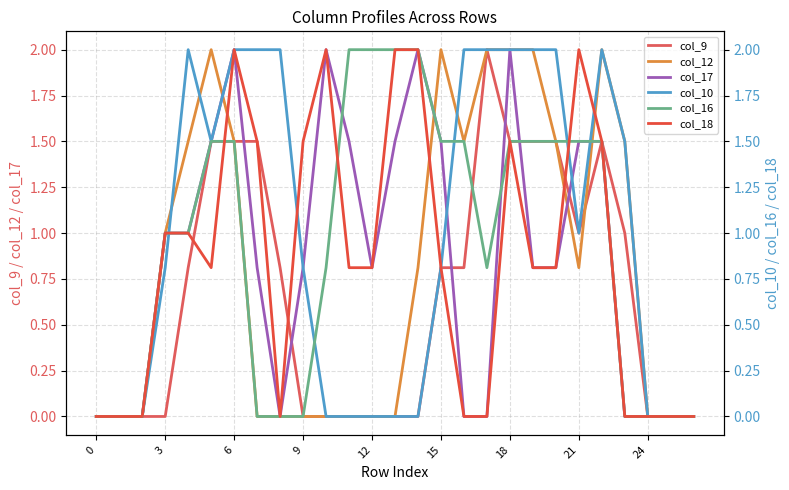

Which series has the widest spread of values?

col_9